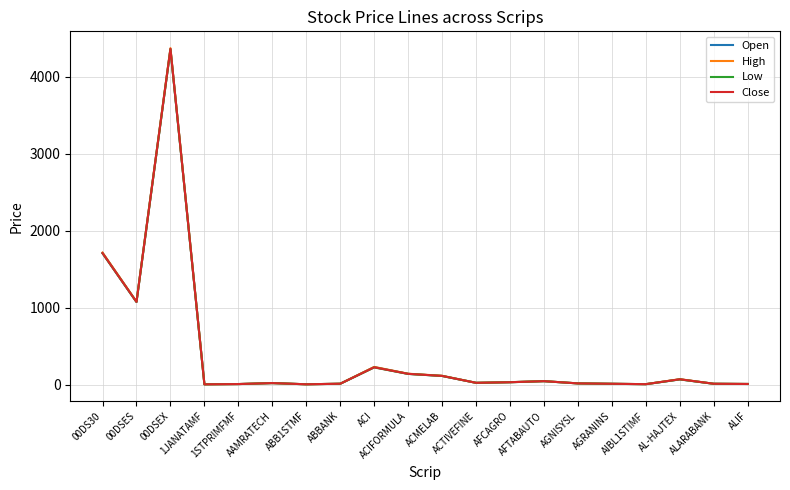

Which label corresponds to the largest value in the chart?

00DSEX